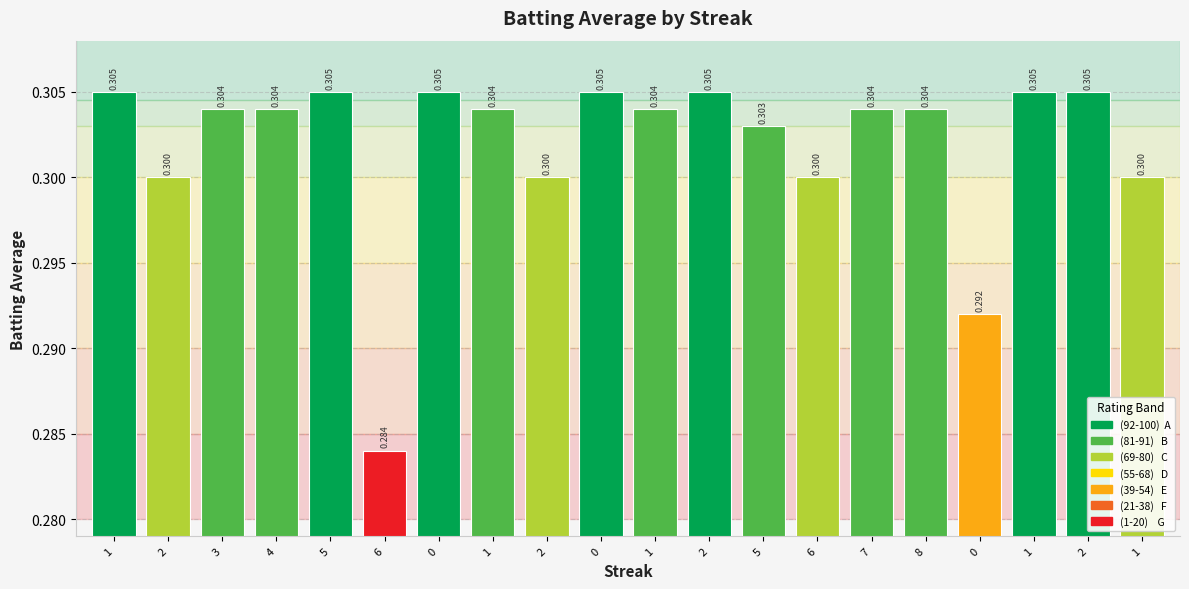

Are the bars horizontal?

No